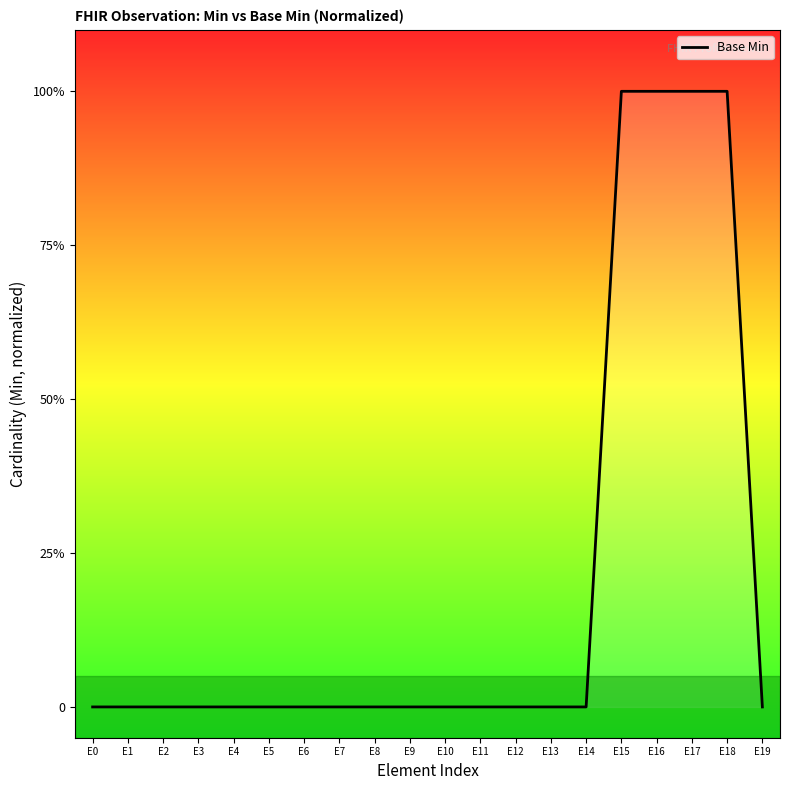

Rank the categories by value from highest to lowest.

E15, E16, E17, E18, E0, E1, E2, E3, E4, E5, E6, E7, E8, E9, E10, E11, E12, E13, E14, E19